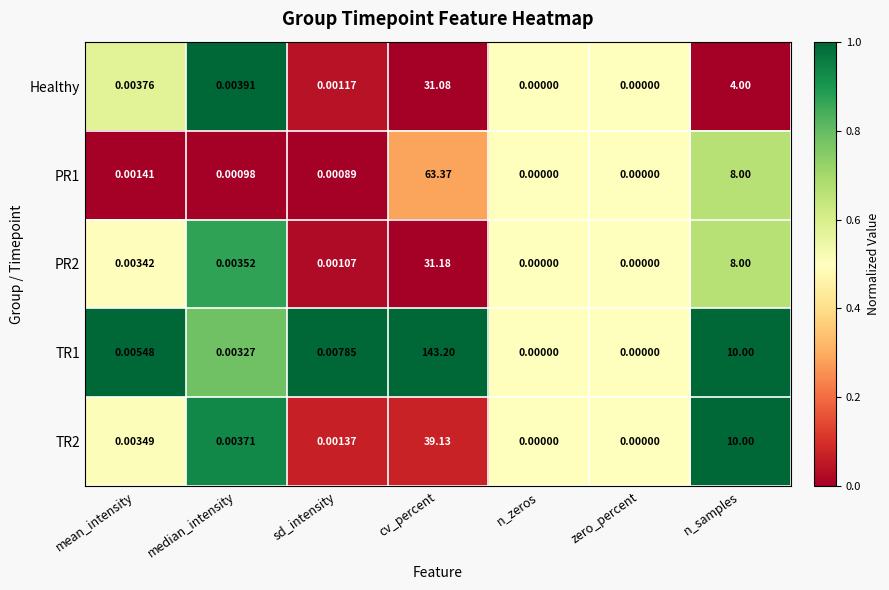

At which category is the sum across all series the highest?

cv_percent